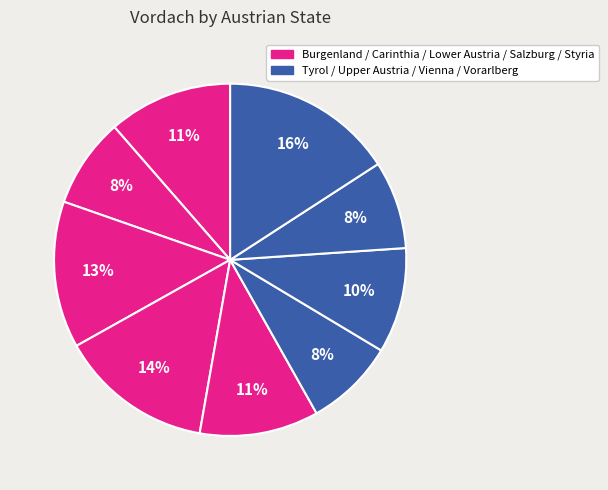

Rank the categories by value from highest to lowest.

Vorarlberg, Salzburg, Lower Austria, Burgenland, Styria, Upper Austria, Carinthia, Tyrol, Vienna